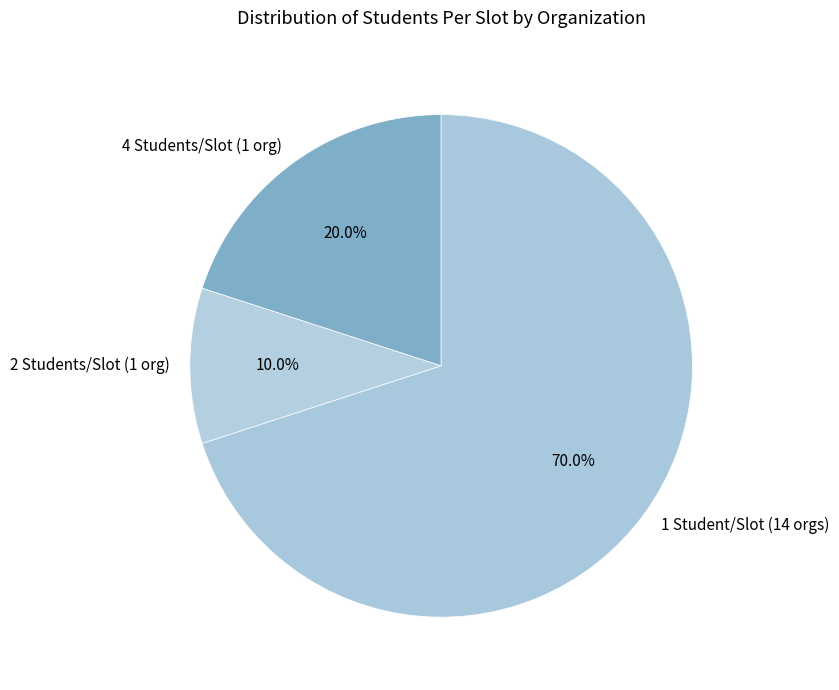

What is the smallest slice in the pie chart?

2 Students/Slot (1 org)